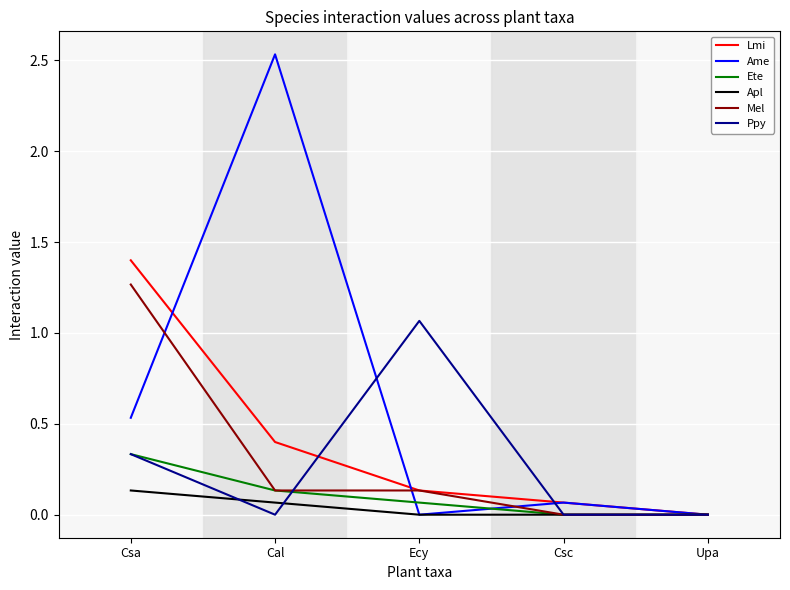

Where is Ame nearest to the value 1?

Csa